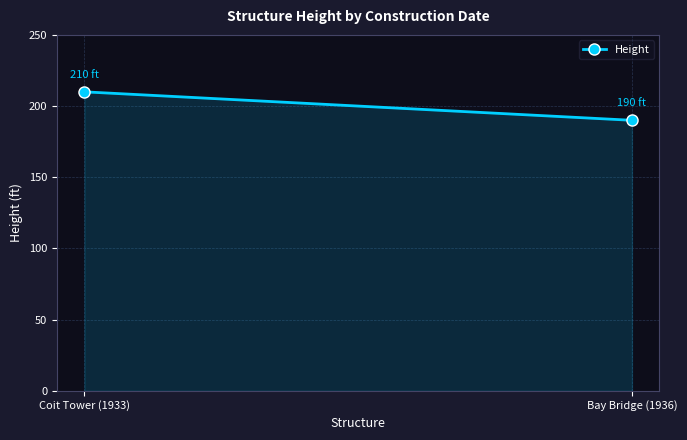

Rank the categories by value from lowest to highest.

Bay Bridge (1936), Coit Tower (1933)